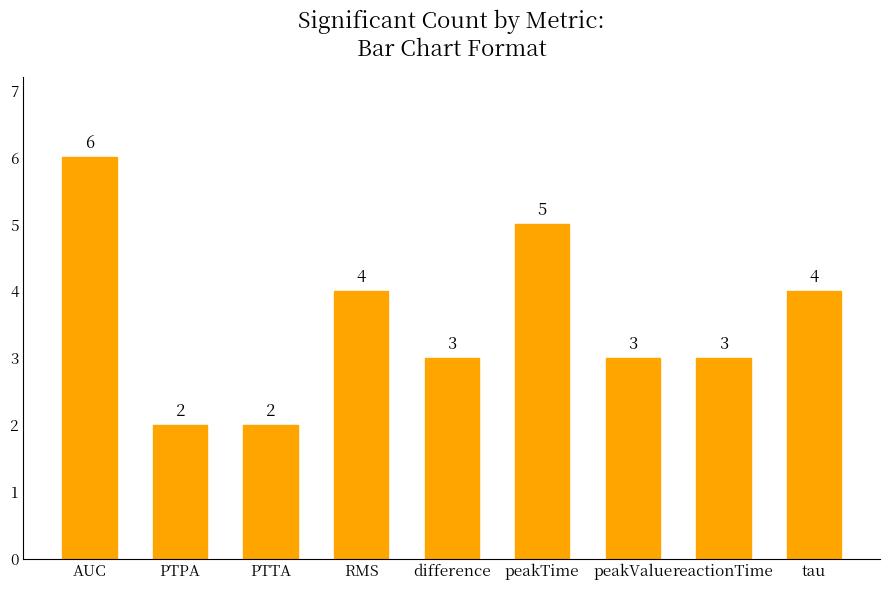

What is the difference between the maximum and minimum values?

4